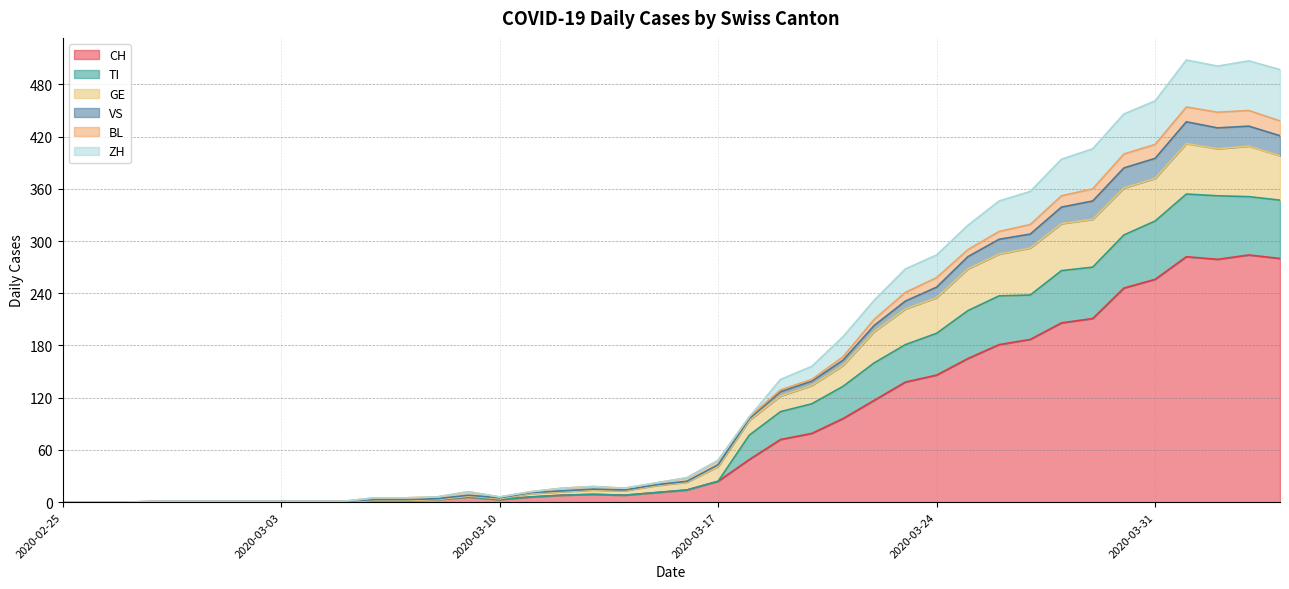

What is the maximum value for CH?

284